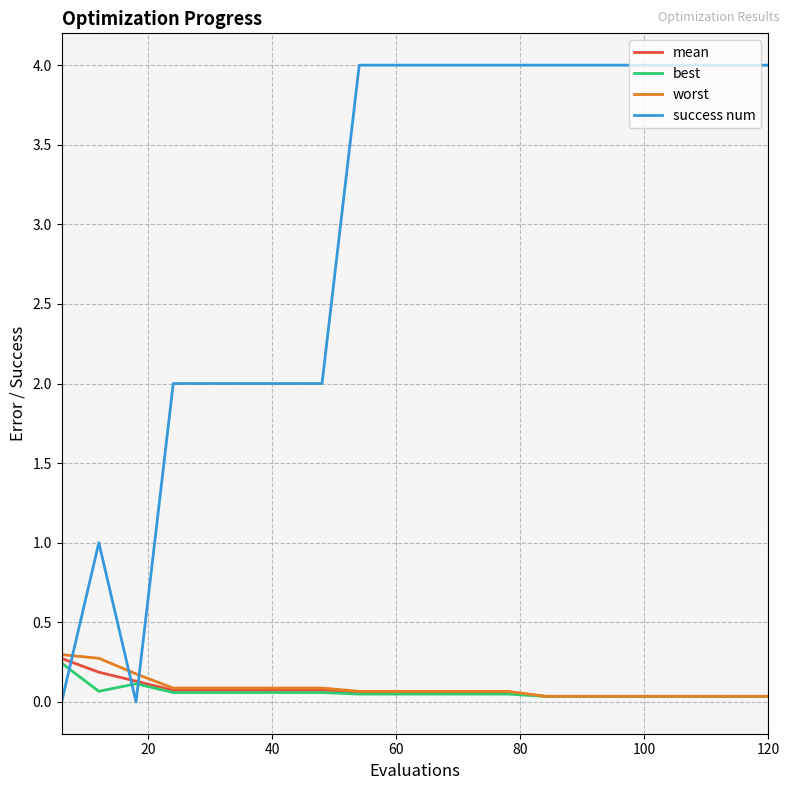

Which series has the widest spread of values?

success num